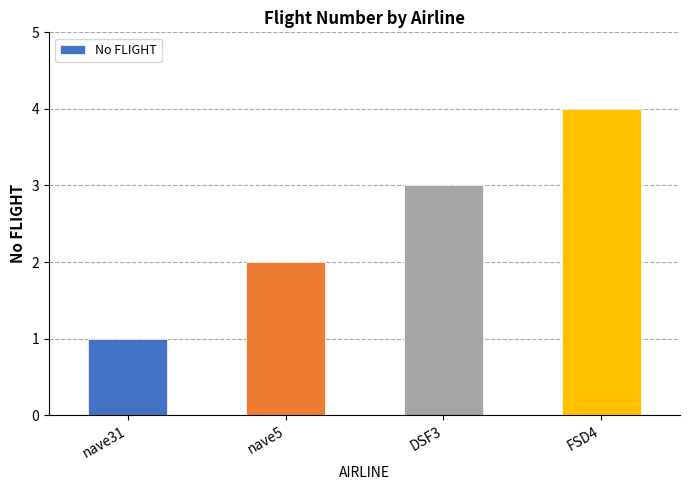

What is the difference between the maximum and minimum values?

3